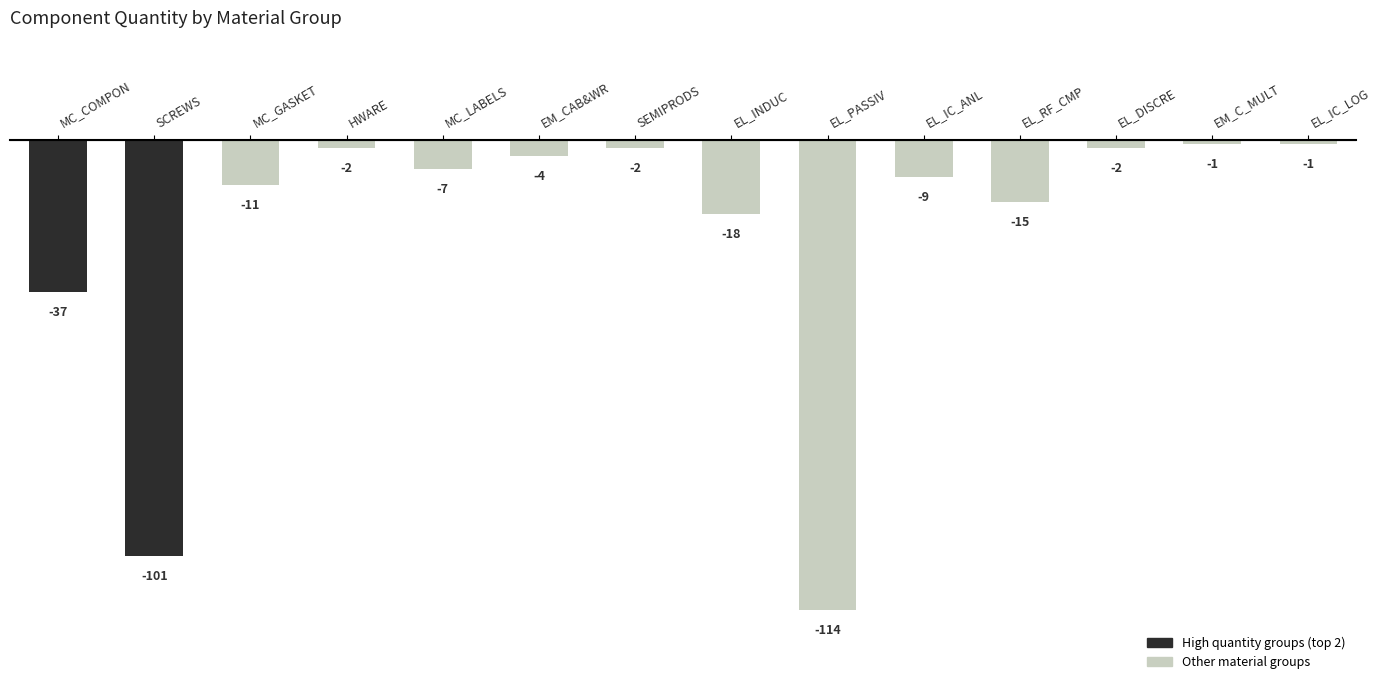

Which category has the lowest value across all series?

EL_PASSIV